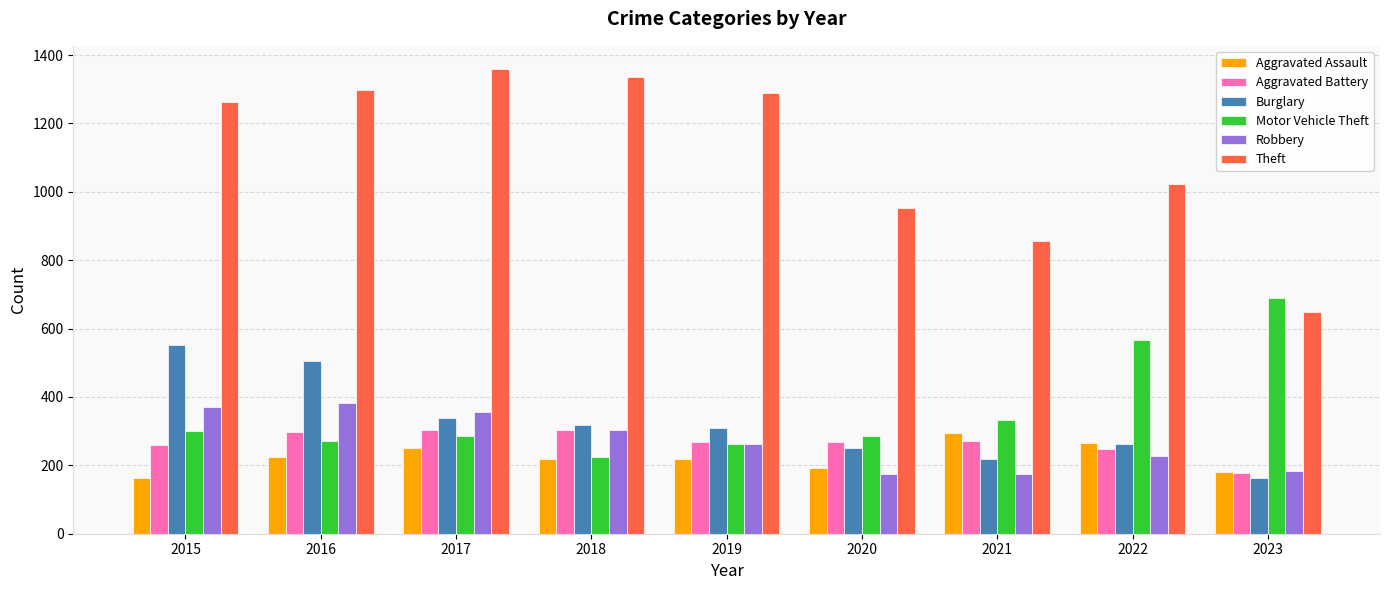

What are all the series names shown in the legend?

Aggravated Assault, Aggravated Battery, Burglary, Motor Vehicle Theft, Robbery, Theft